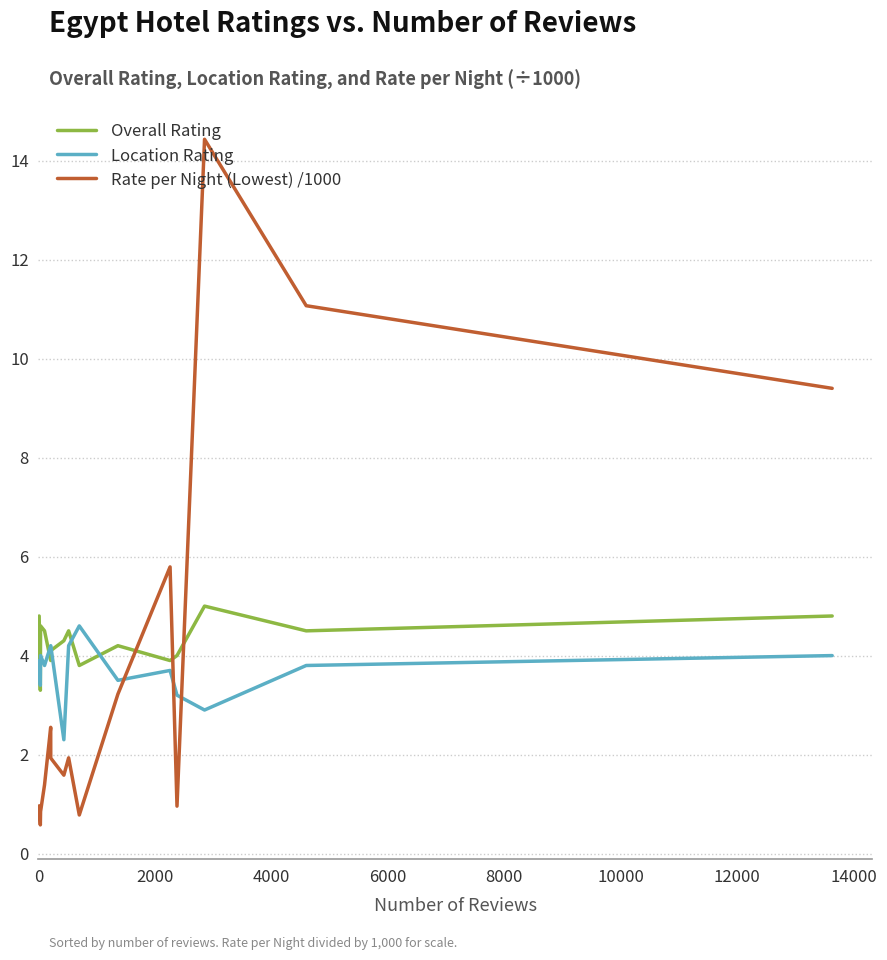

What is the minimum value for Overall Rating?

3.3